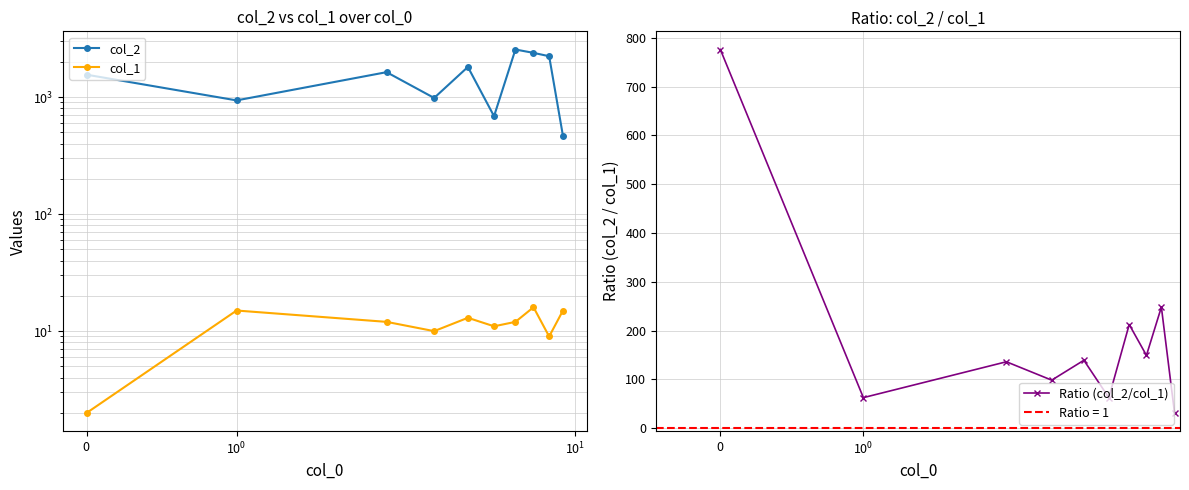

How many data points in col_2 are less than 1631?

5